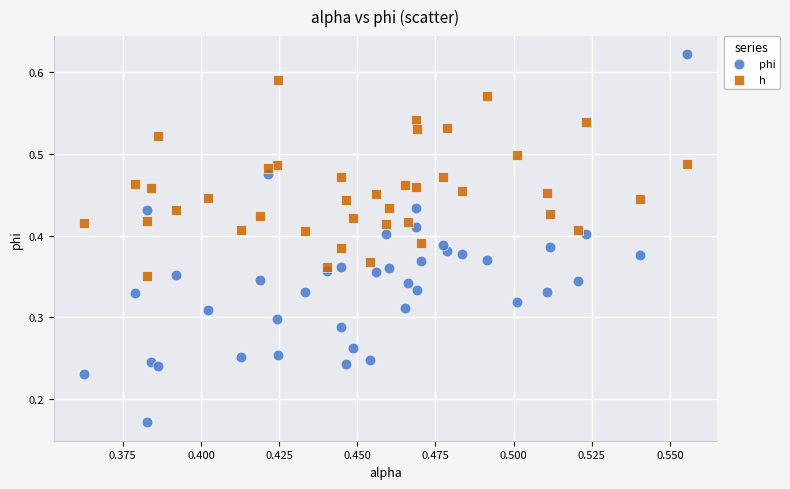

Which series has the widest spread of Y values?

phi